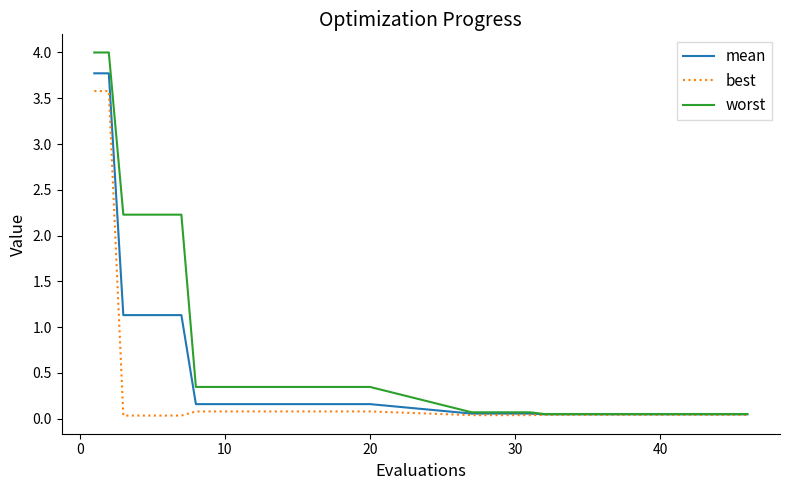

Which series has the widest spread of values?

worst